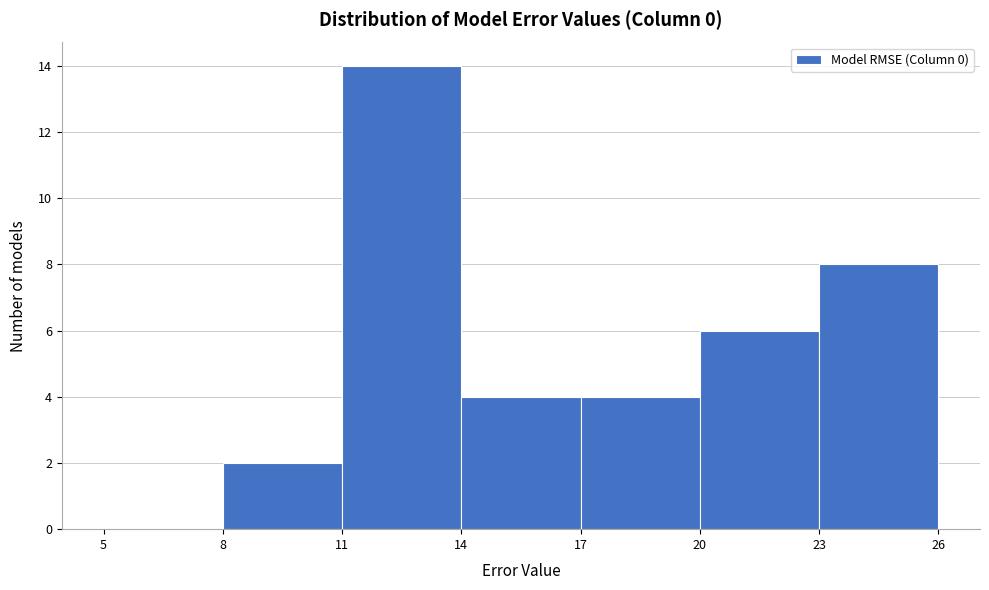

How tall is the bar that spans 8 to 11 on the x-axis? The values are not printed on the chart, so give them approximately, as read against the axis.

2